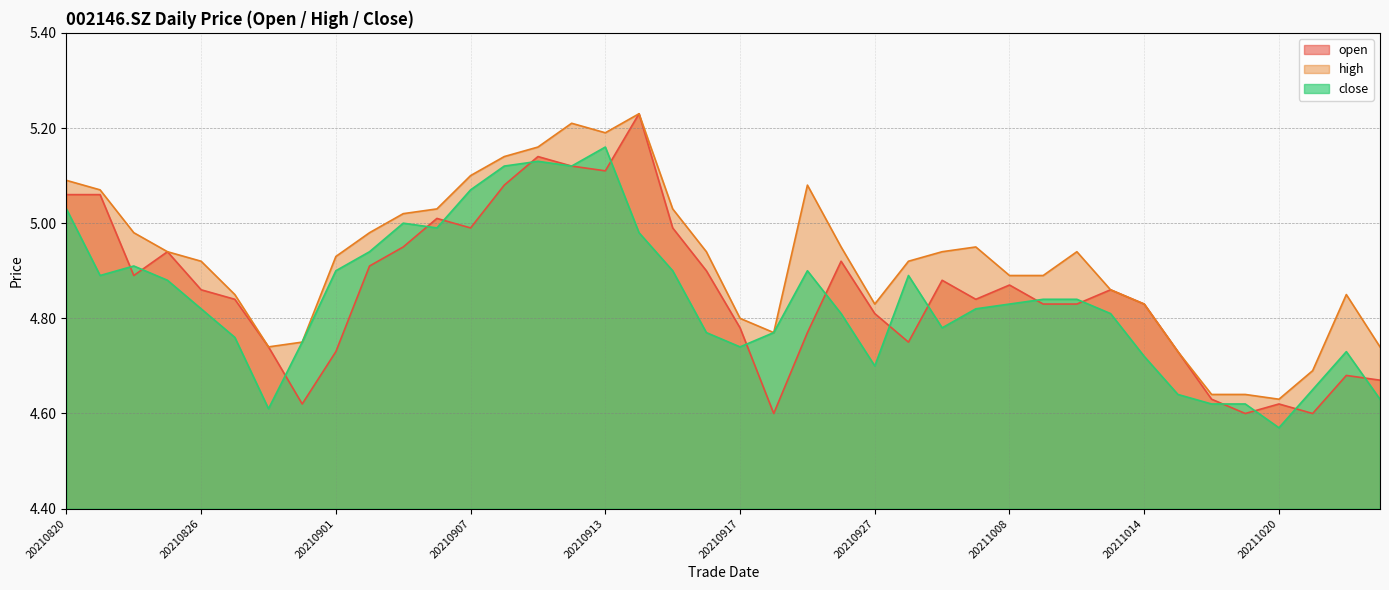

What is the difference between the close values at 20210820 and 20211012?

0.2